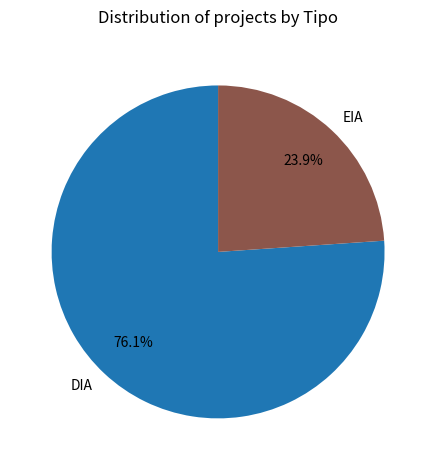

To the nearest percent, what percentage of the pie is EIA?

24%